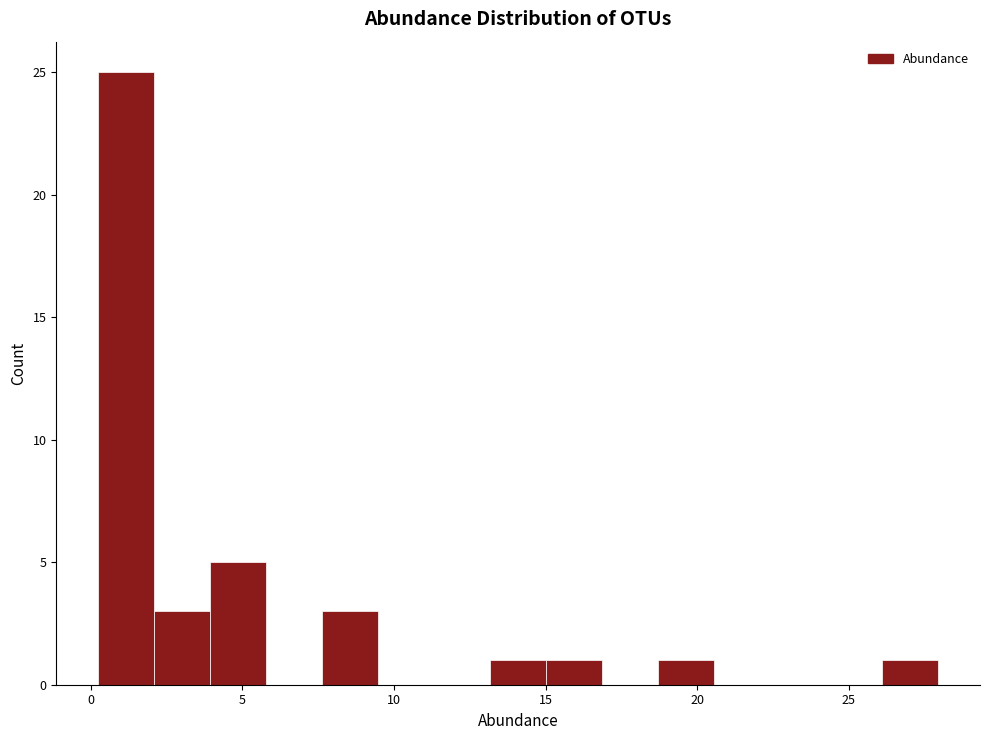

Around what value on the x-axis is the tallest bar? Give the approximate position of its centre, as read against the axis.

1.0